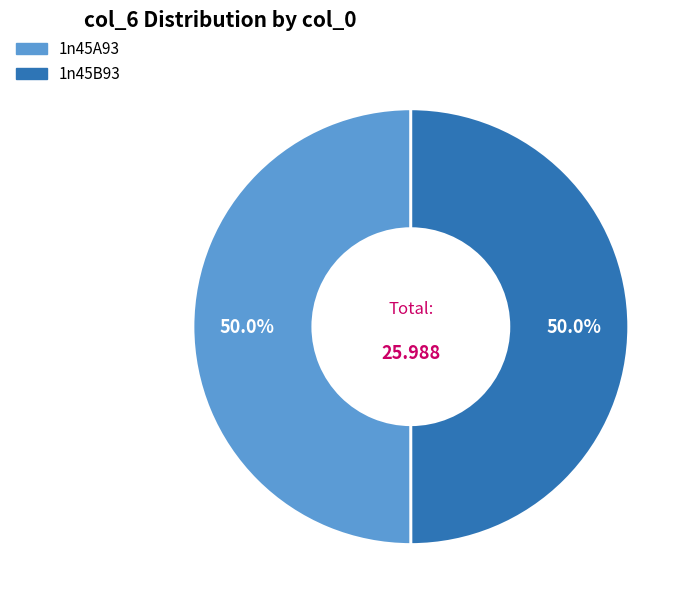

Is the sum of 1n45B93 and 1n45A93 greater than half?

Yes